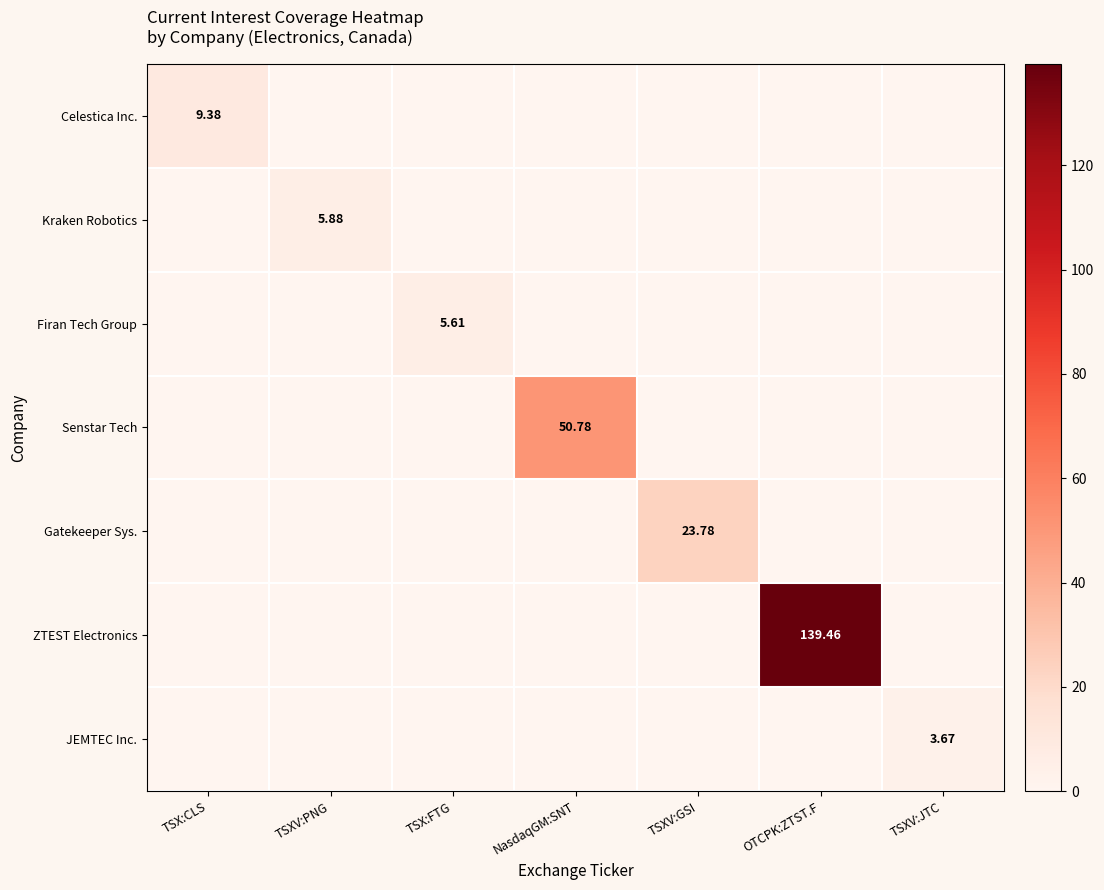

The value of Kraken Robotics at TSXV:JTC is 0.0. True or false?

True